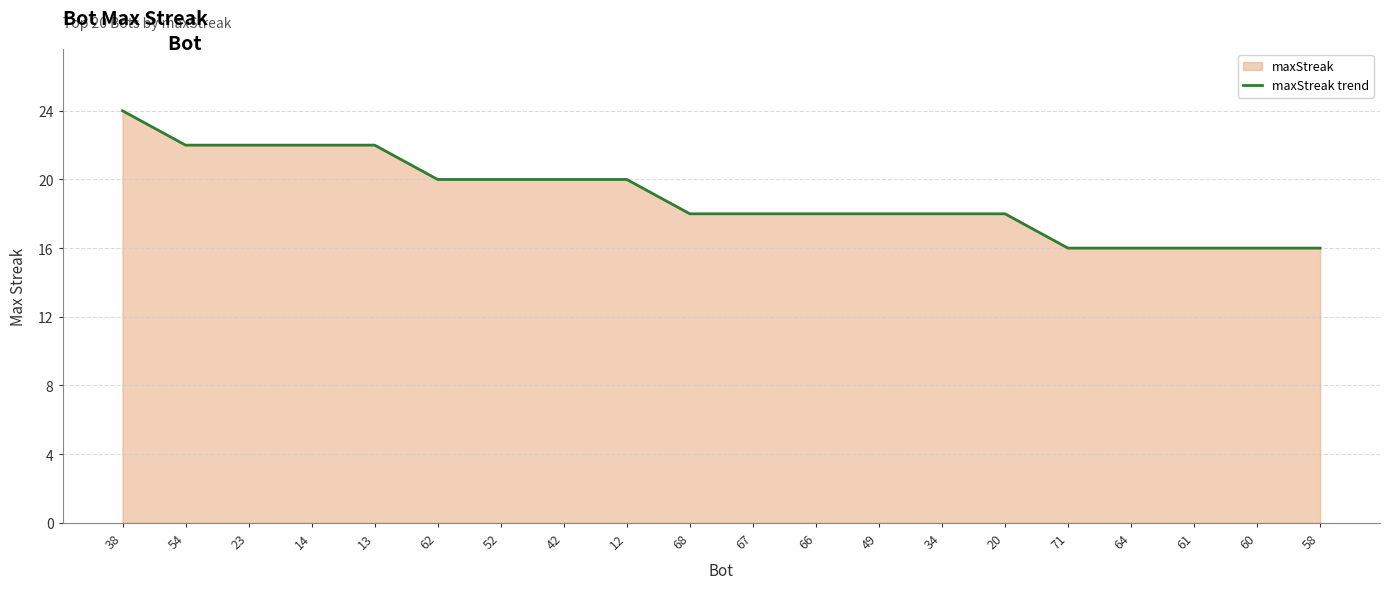

What is the value of the 15th point from the left?

18